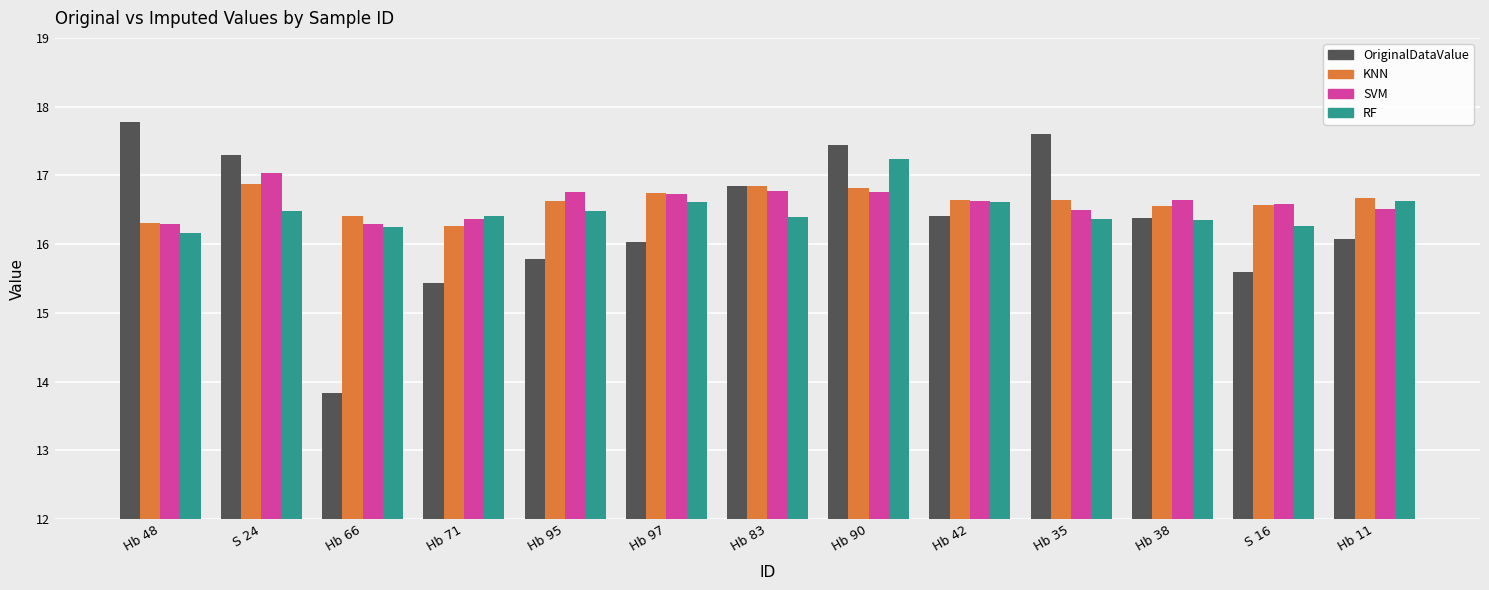

What is the label of the 7th bar from the left?

Hb 83